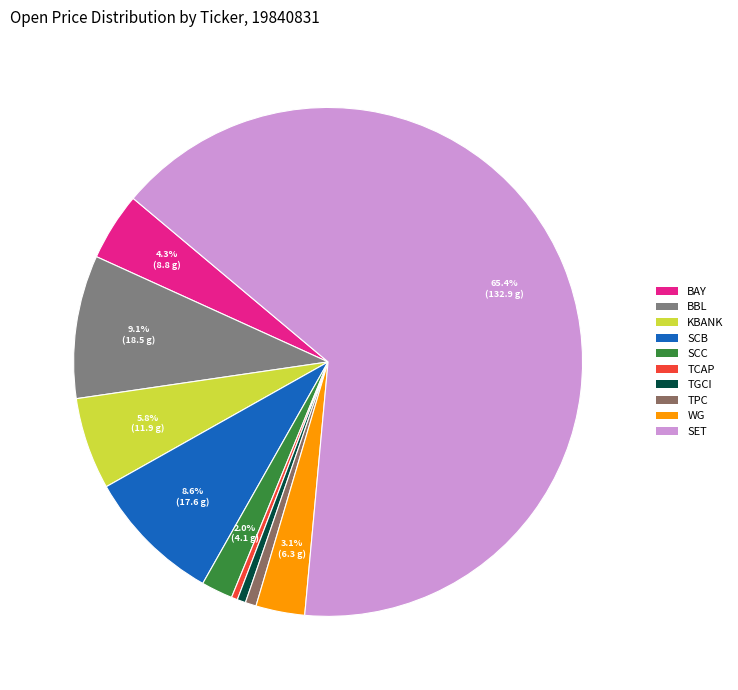

To the nearest percent, what is the difference between the SCC and KBANK slice percentages?

4%